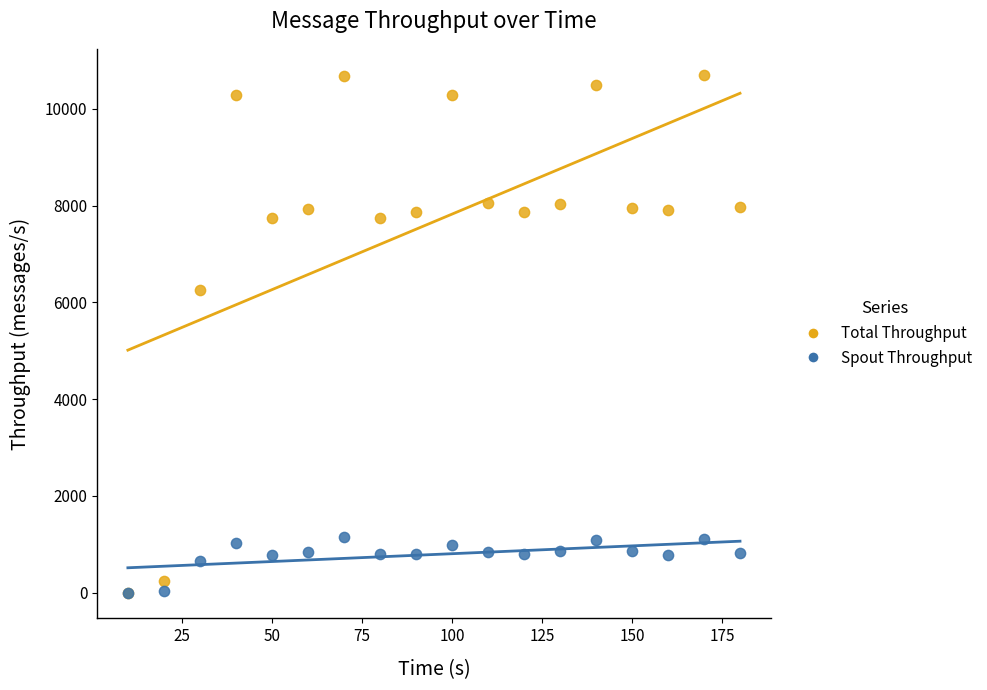

In the Total Throughput series, what Y value is closest to 5352?

6261